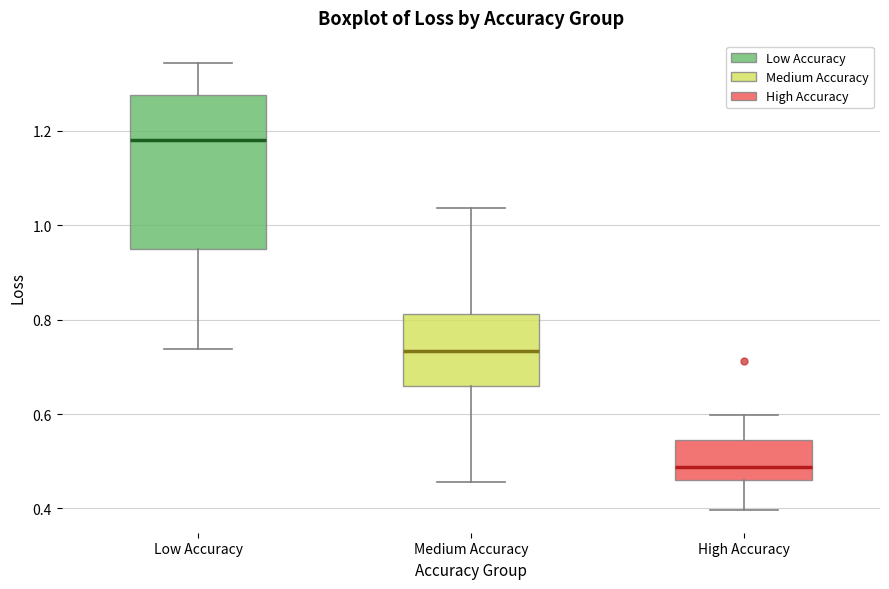

Comparing the boxes themselves (not the whiskers), which one is the tallest?

Low Accuracy